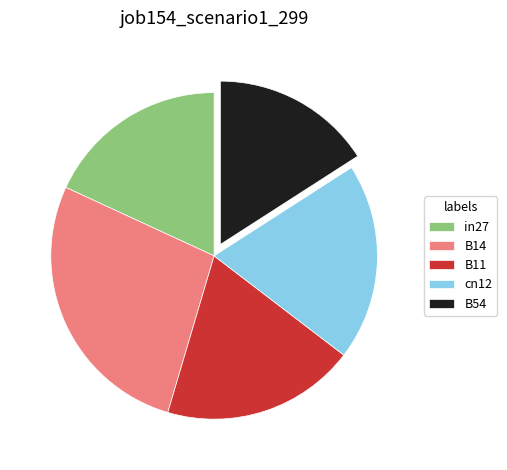

Is there a majority slice in this chart?

No